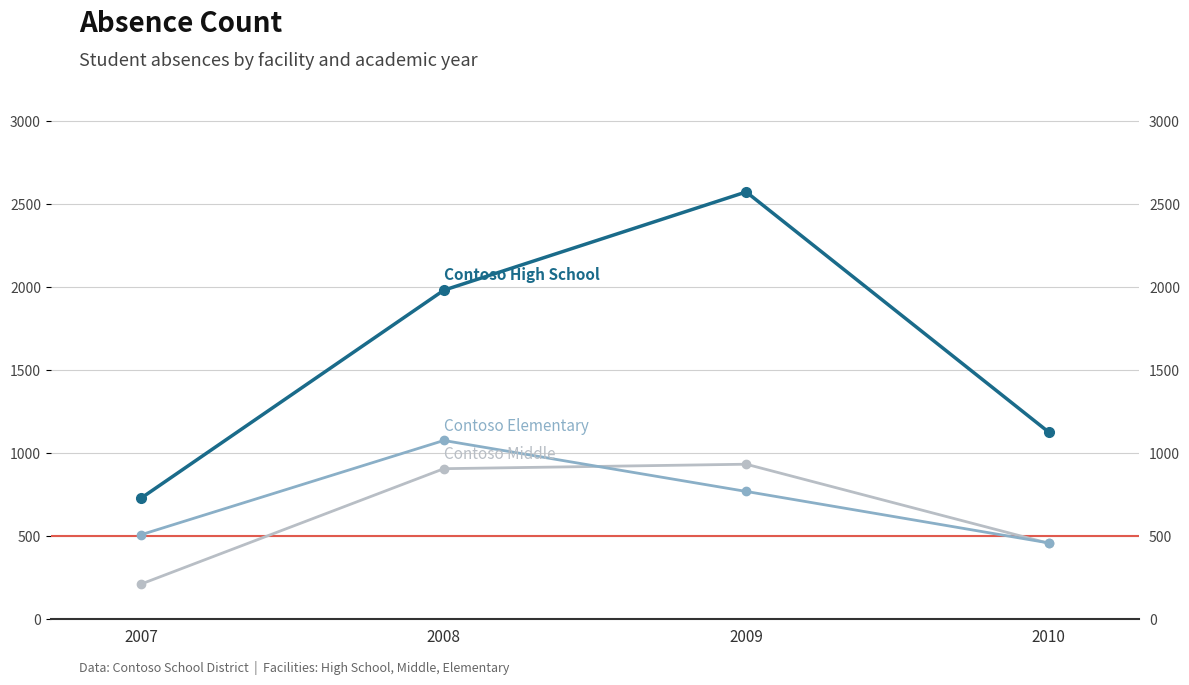

How many series are shown in this chart?

3